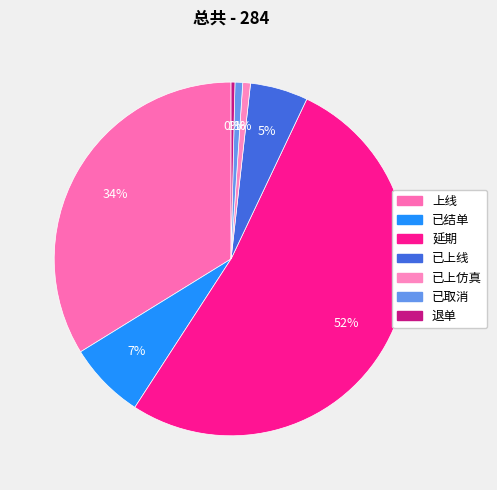

What percentage is NOT represented by 已结单?

93.0%